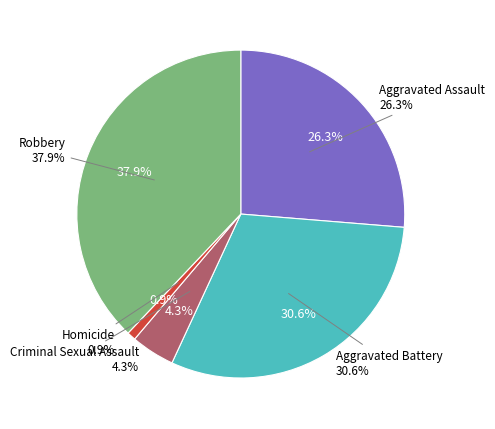

The Aggravated Assault slice represents 26% of the pie. True or false?

True